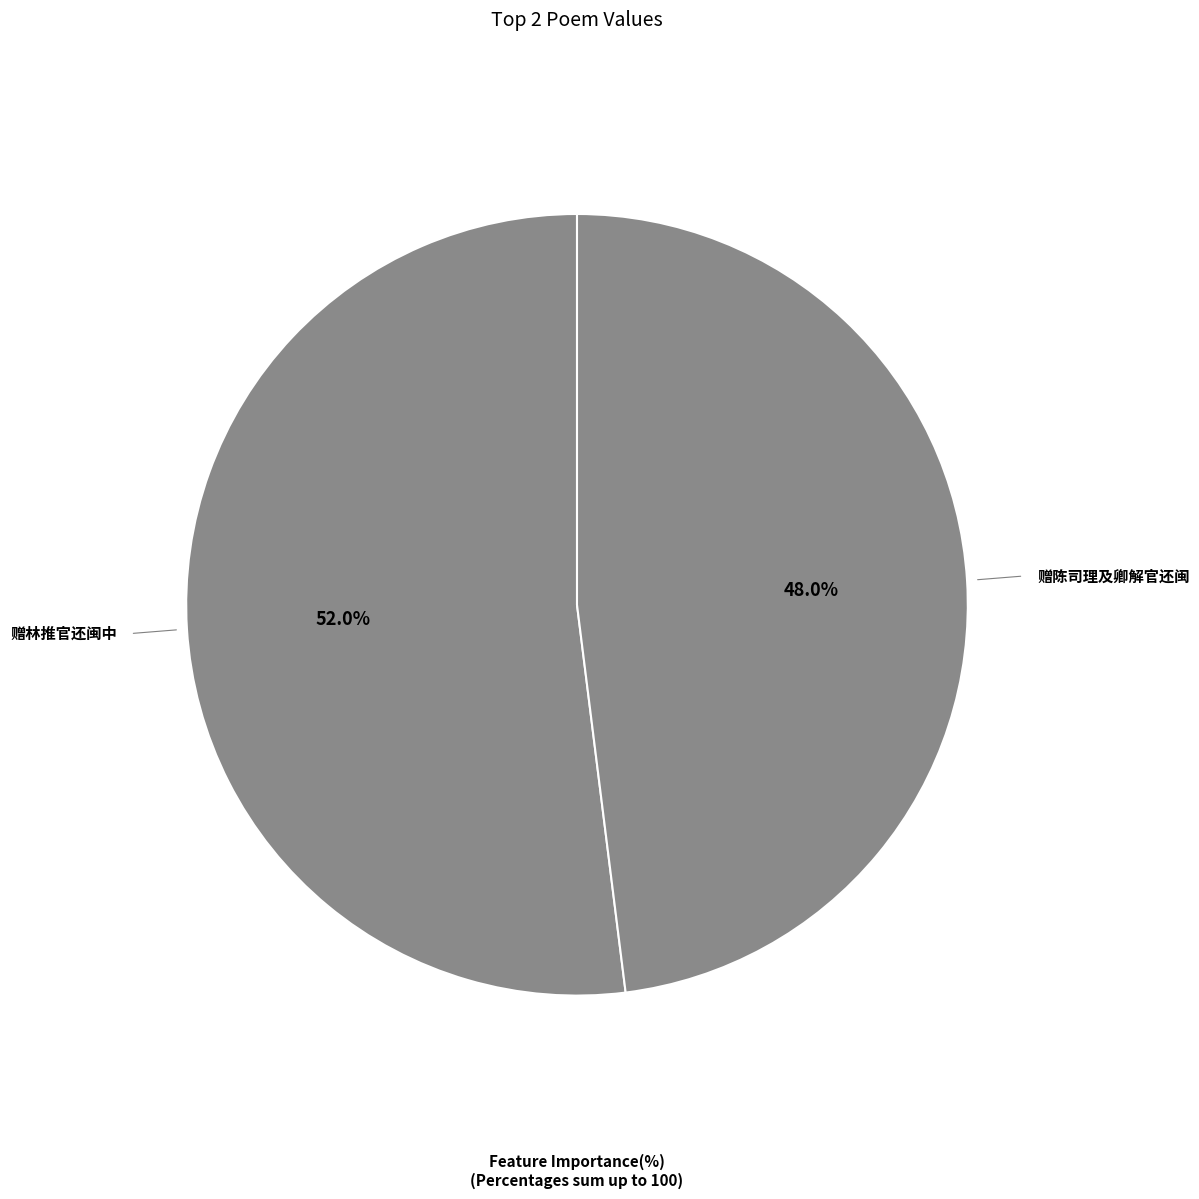

What percentage is the 赠陈司理及卿解官还闽 slice, to the nearest percent?

48%